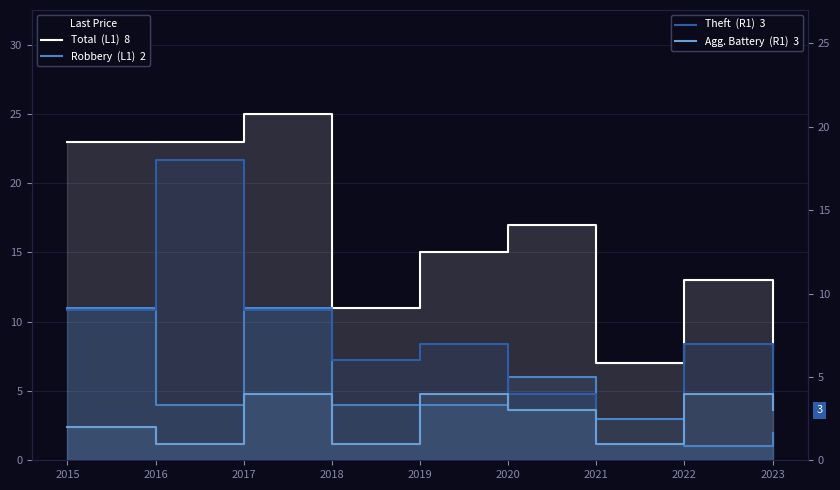

How many interior local peaks does the Robbery series have?

2